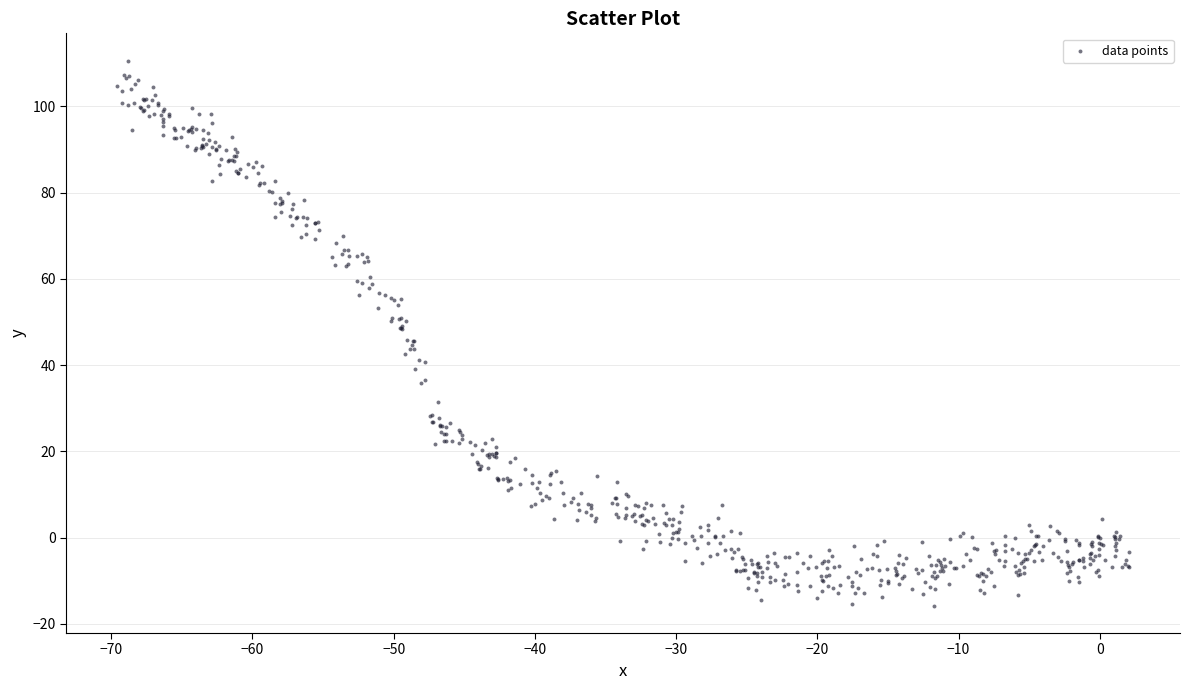

What is the range of X values (max minus min)?

71.7